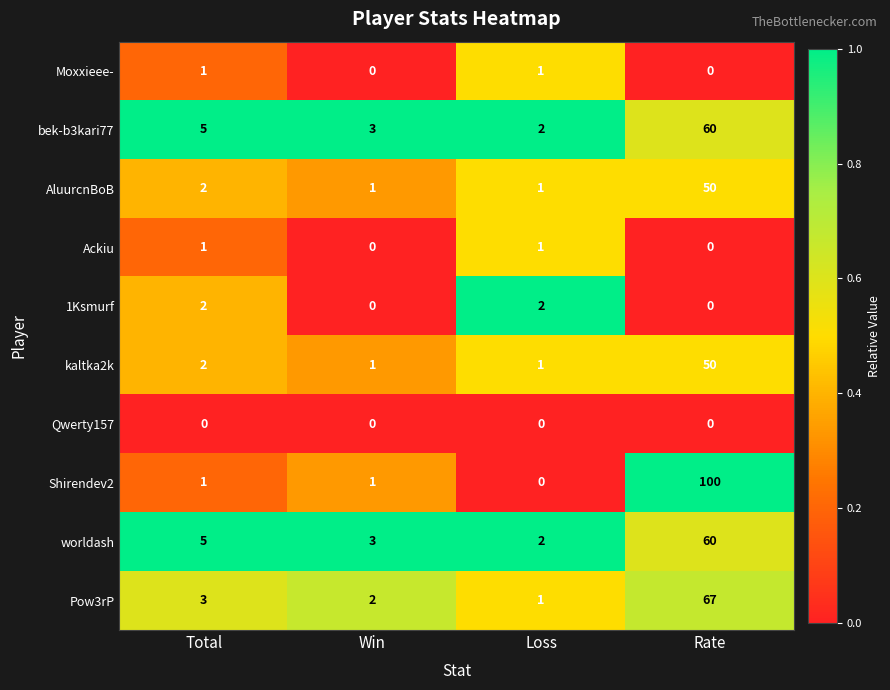

Which category has the highest value across all series?

Rate